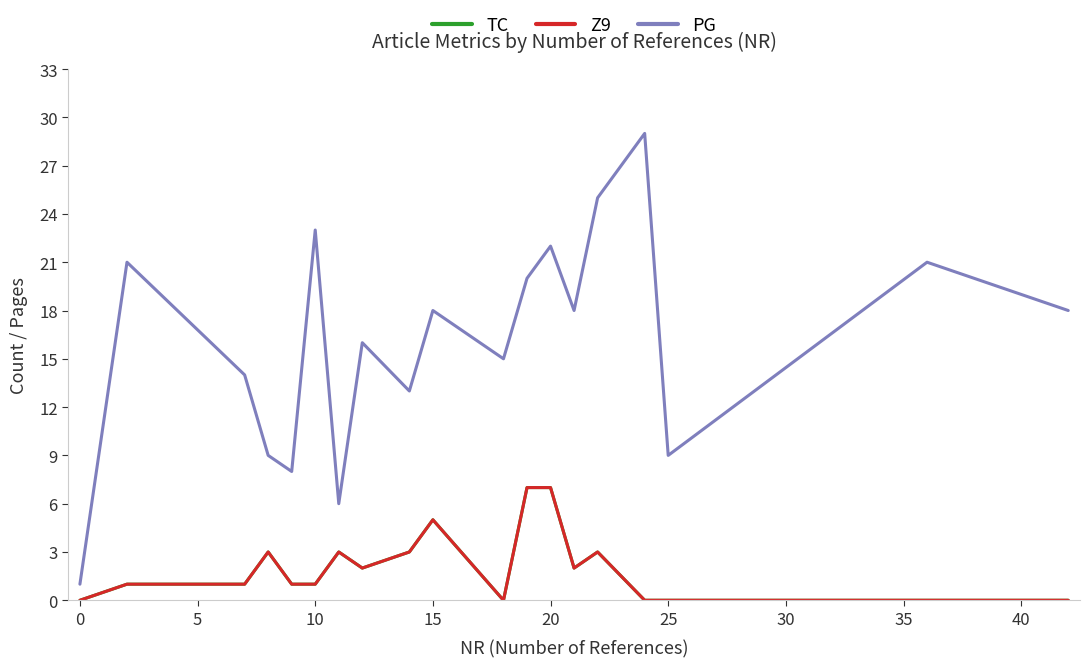

Is this an area chart (filled region under the line)?

No